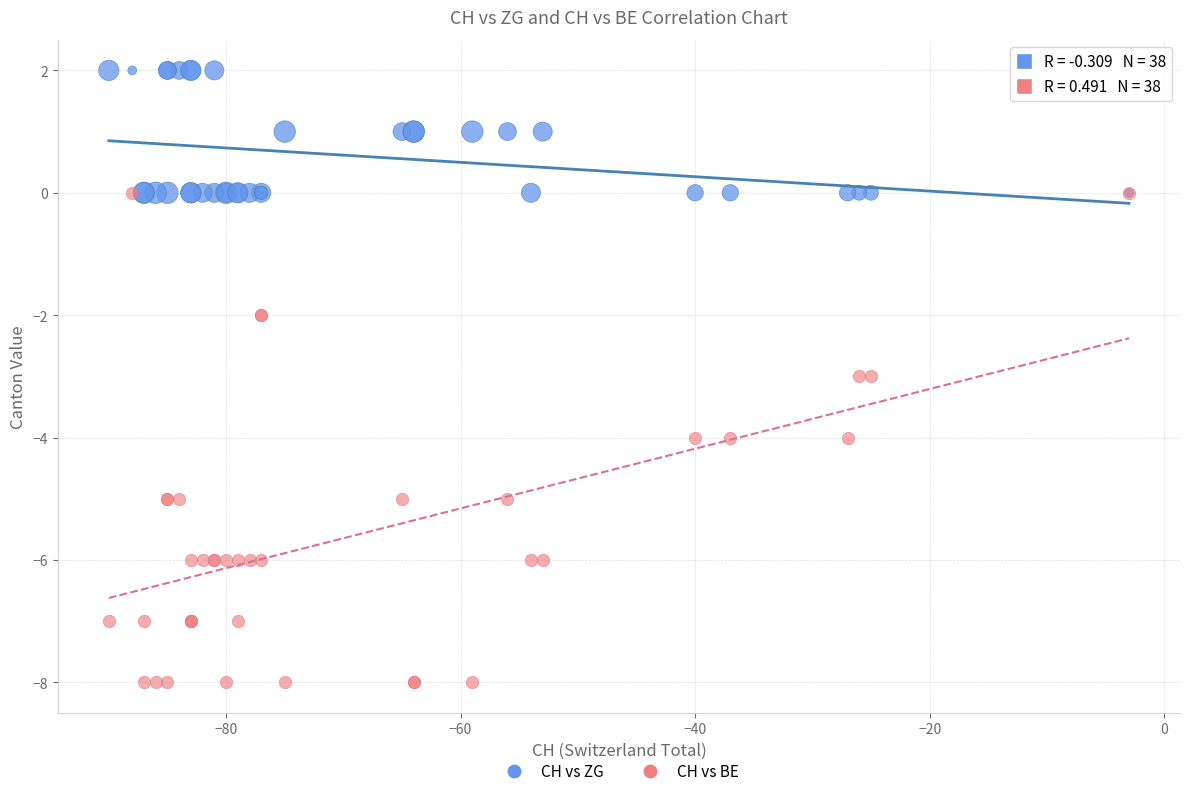

Which series reaches the maximum Y coordinate?

CH vs ZG